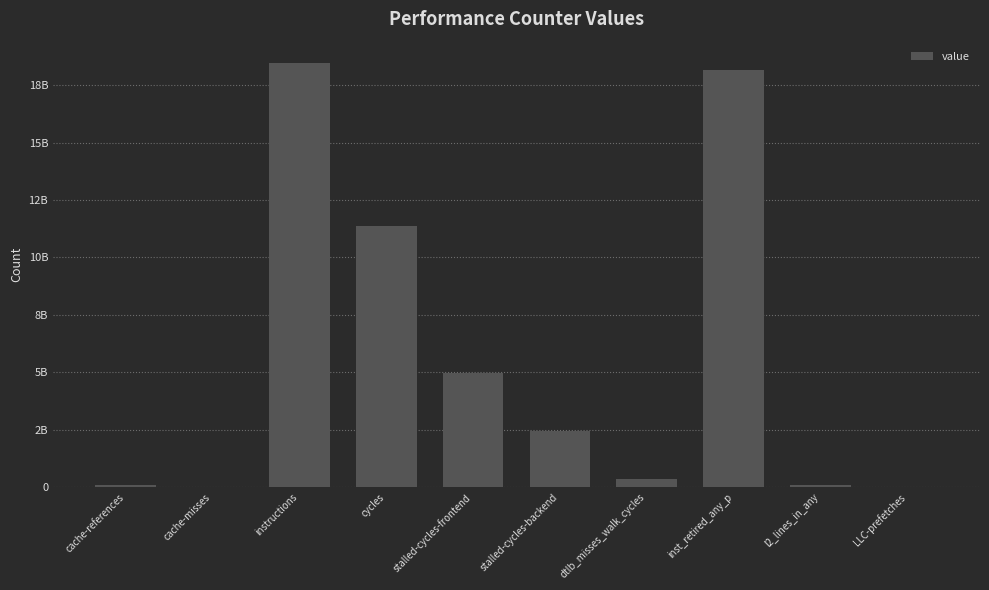

Reading left to right, list all the values displayed in this chart.

80210948	11767761	18477225322	11389638498	4983958906	2455021300	362127425	18158157707	80661529	2641695